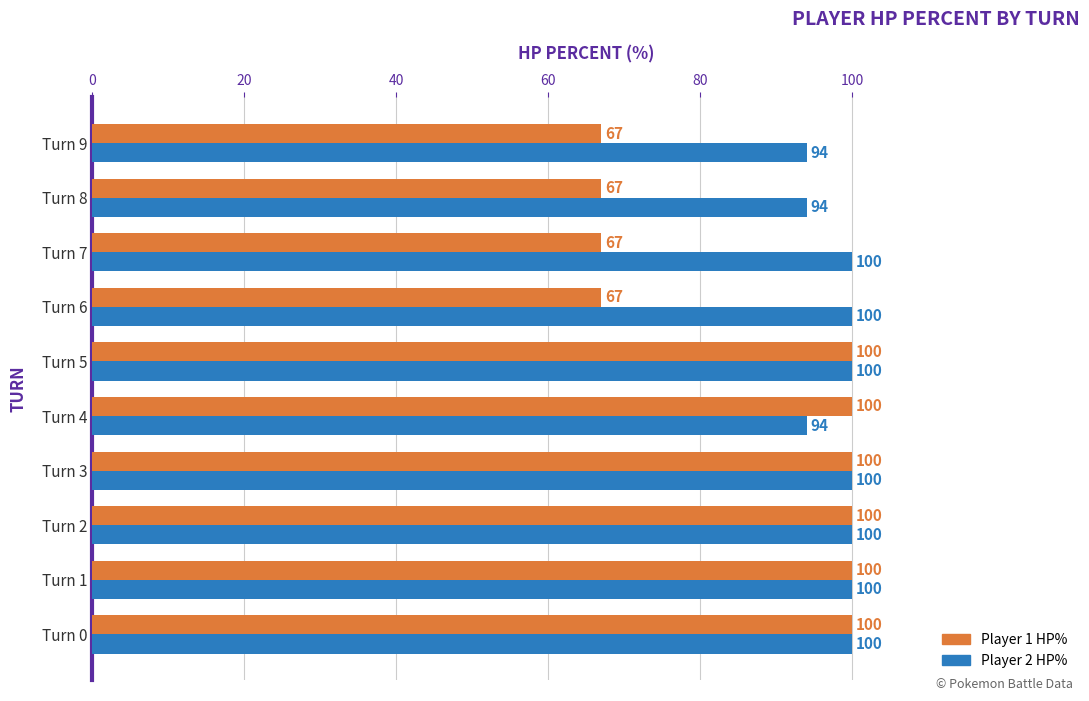

At how many categories does at least one series exceed 67?

10